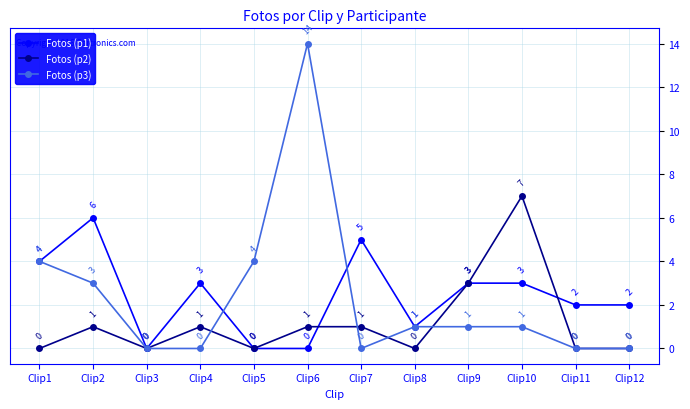

Is it true that Fotos (p3) equals 0 at Clip4?

True